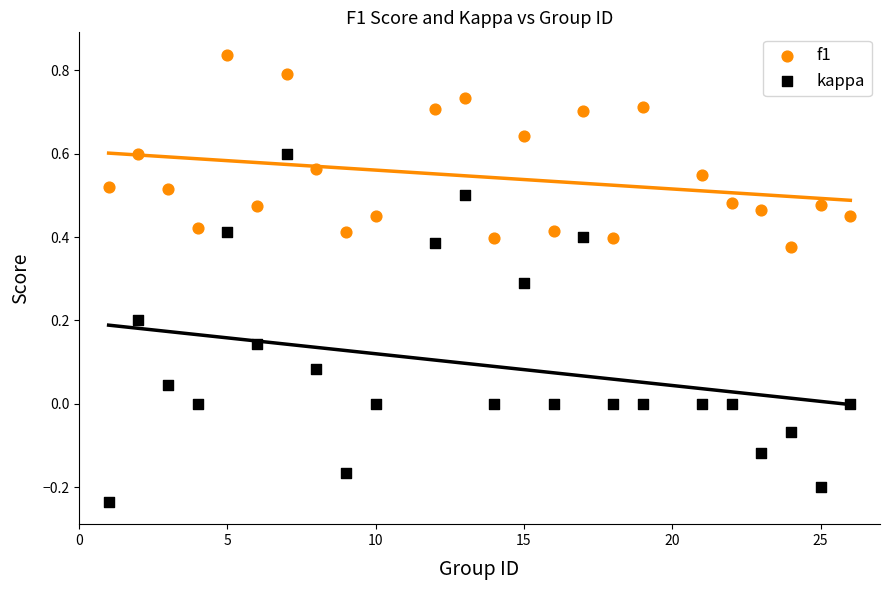

Which series reaches the minimum Y coordinate?

kappa